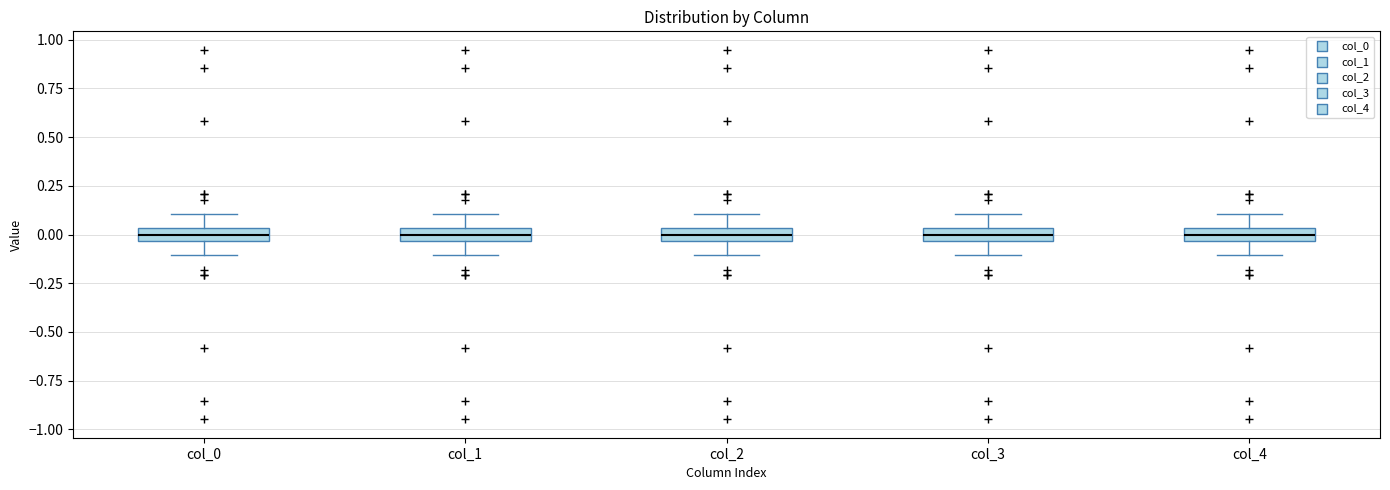

Where does the lower whisker of the box for col_2 end on the y-axis? The values are not printed on the chart, so give them approximately, as read against the axis.

-0.10